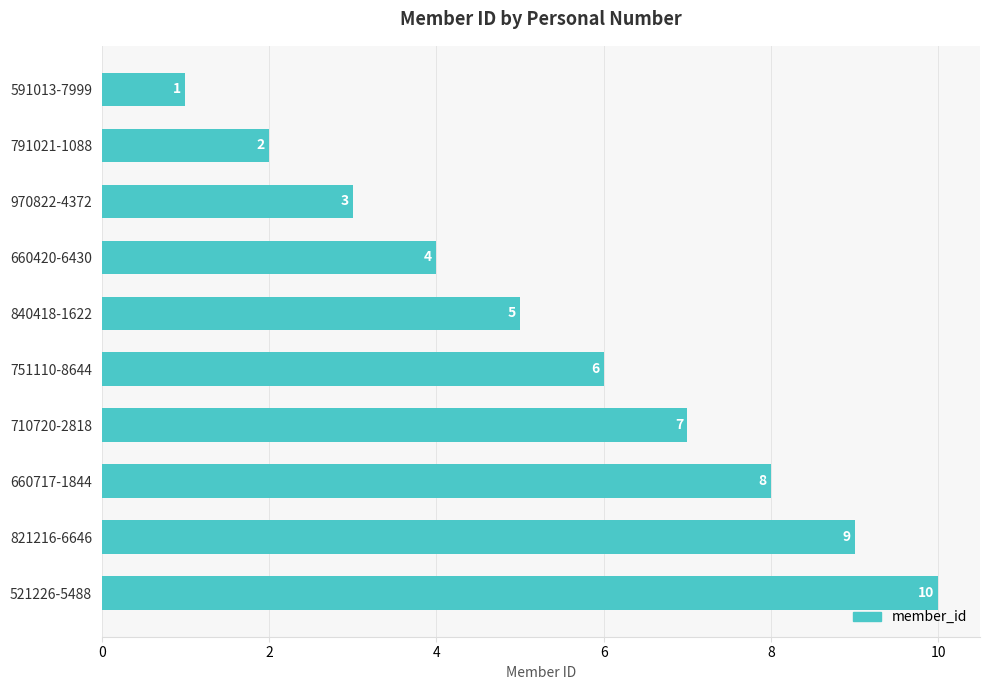

Are the bars grouped side by side (vs. stacked)?

No